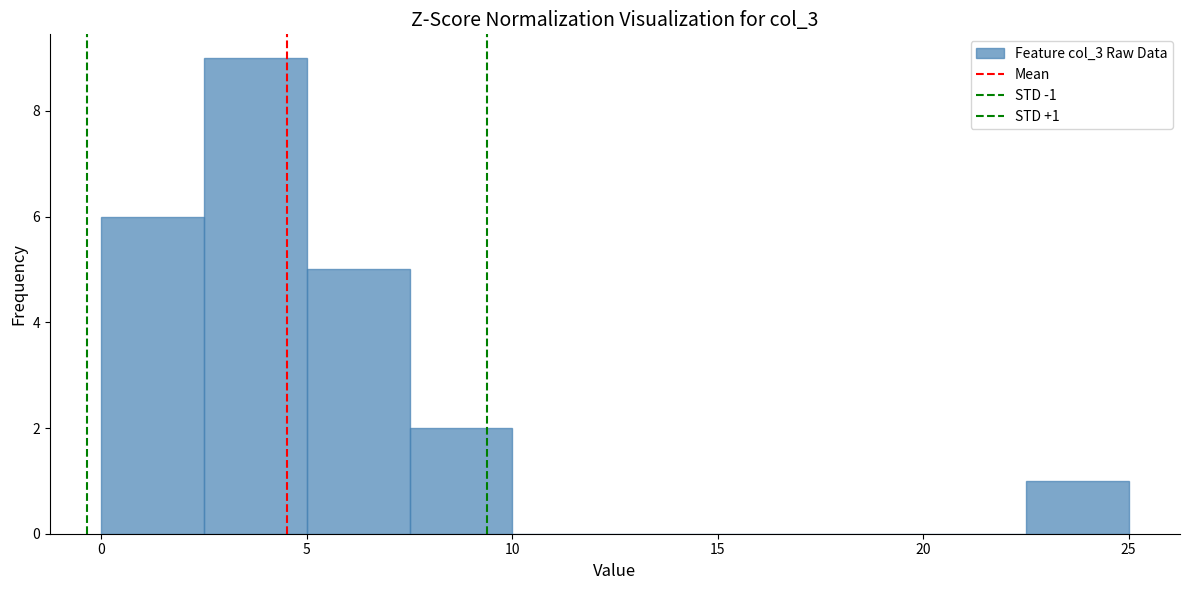

Which range on the x-axis has the tallest bar?

2.5 to 5.0